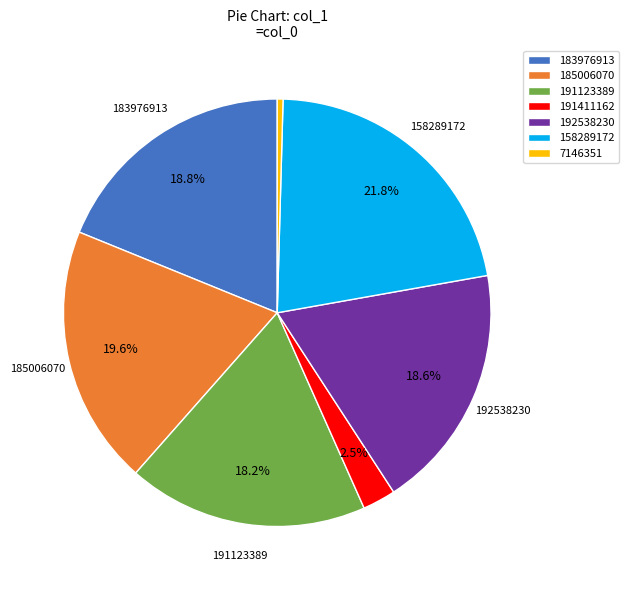

Which slice is the smallest?

7146351